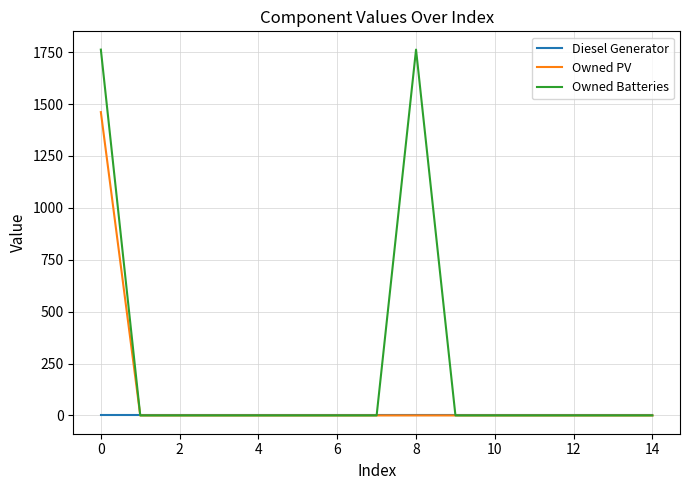

Which series has the largest range (max minus min)?

Owned Batteries